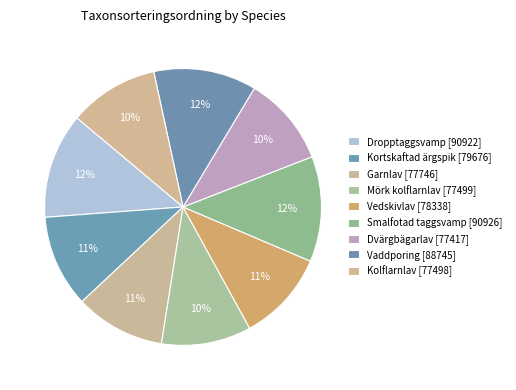

Does Vedskivlav [78338] represent more than half of the total?

No